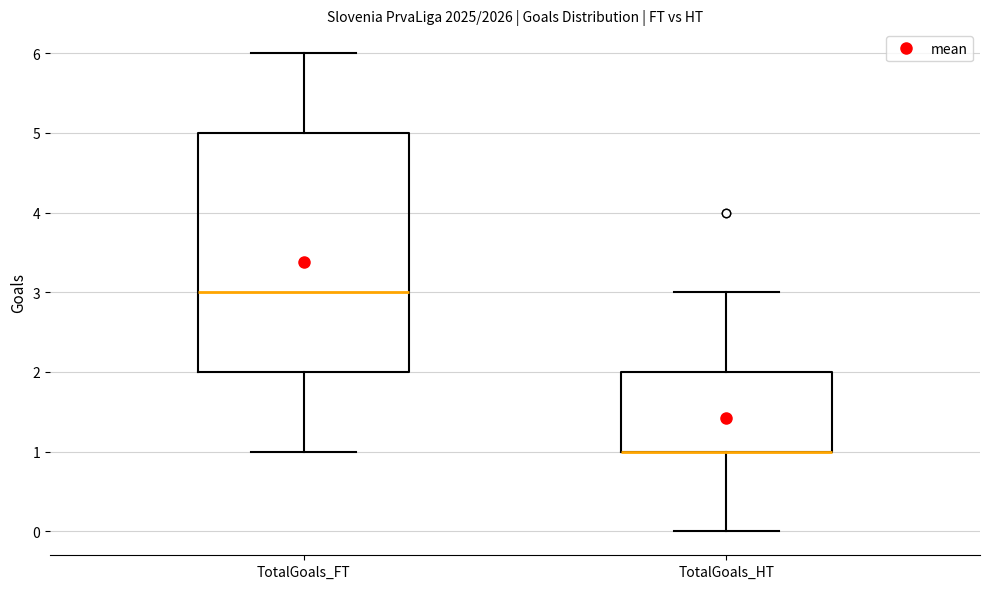

Where is the lower edge of the box for TotalGoals_FT on the y-axis? The values are not printed on the chart, so give them approximately, as read against the axis.

2